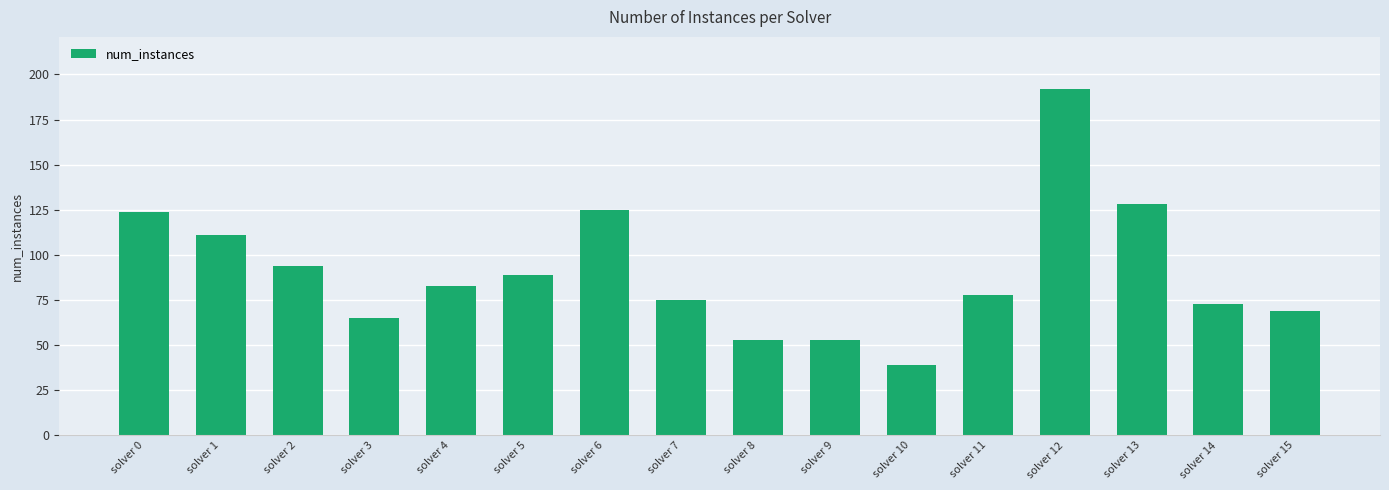

The chart shows a value of 75 at solver 7. True or false?

True